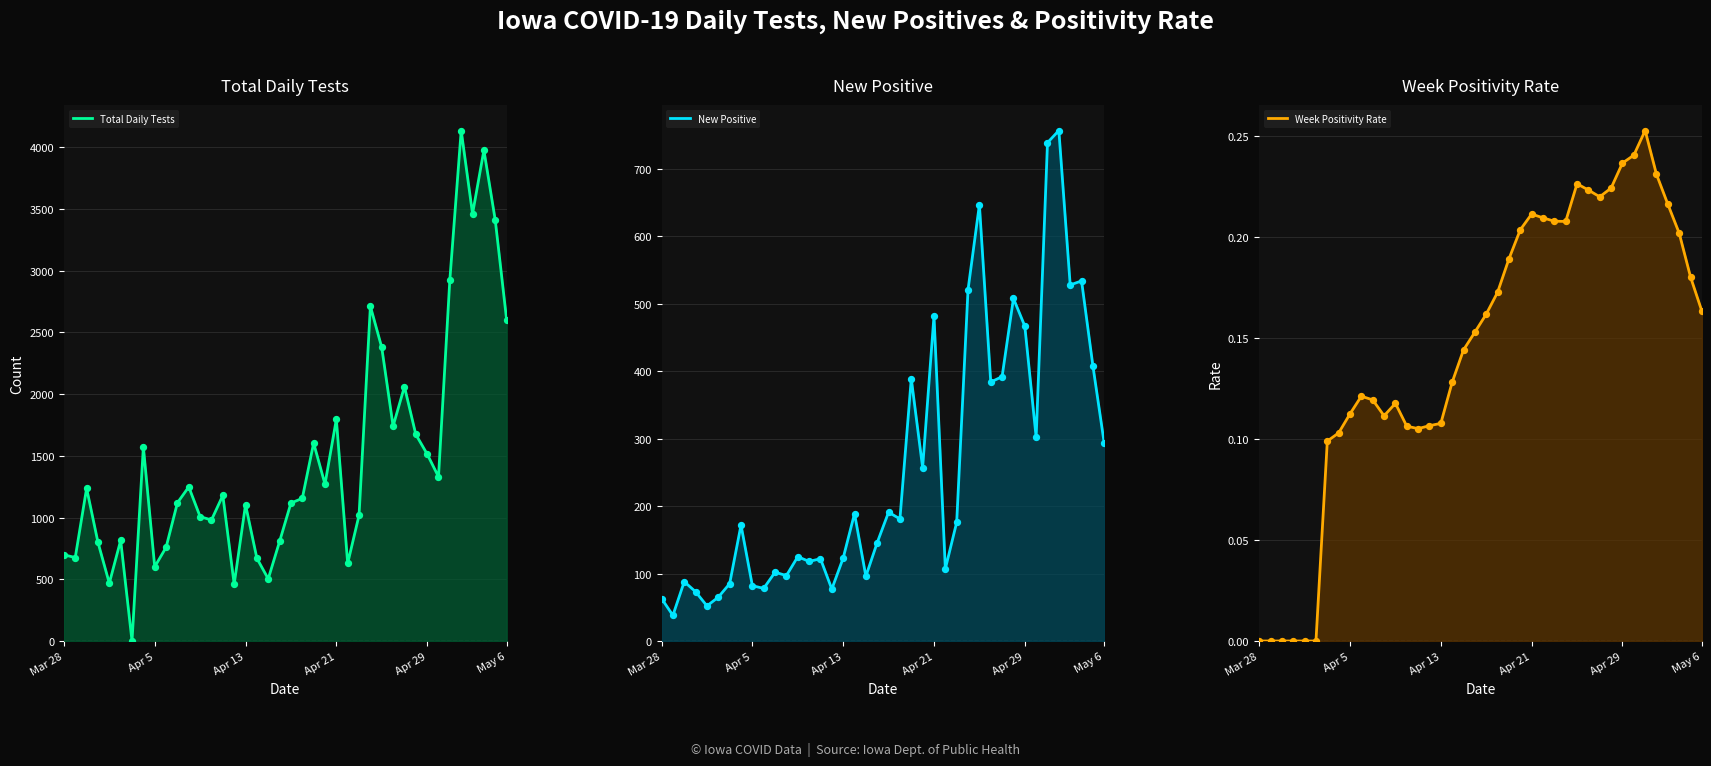

Which series has the largest Y range (max minus min)?

Total Daily Tests